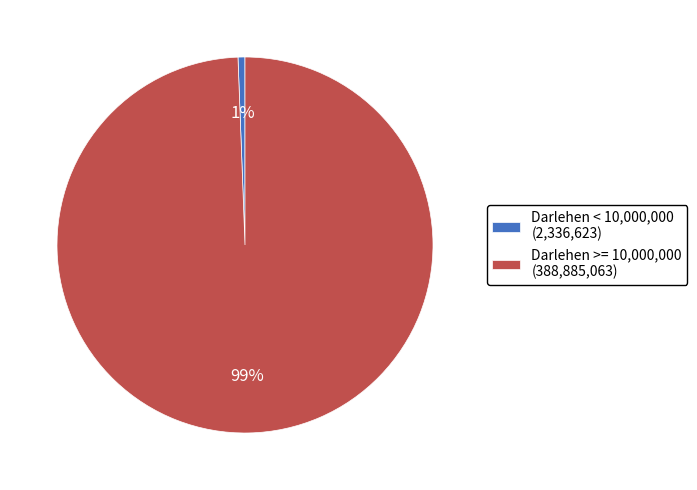

Count the number of slices in the pie.

2